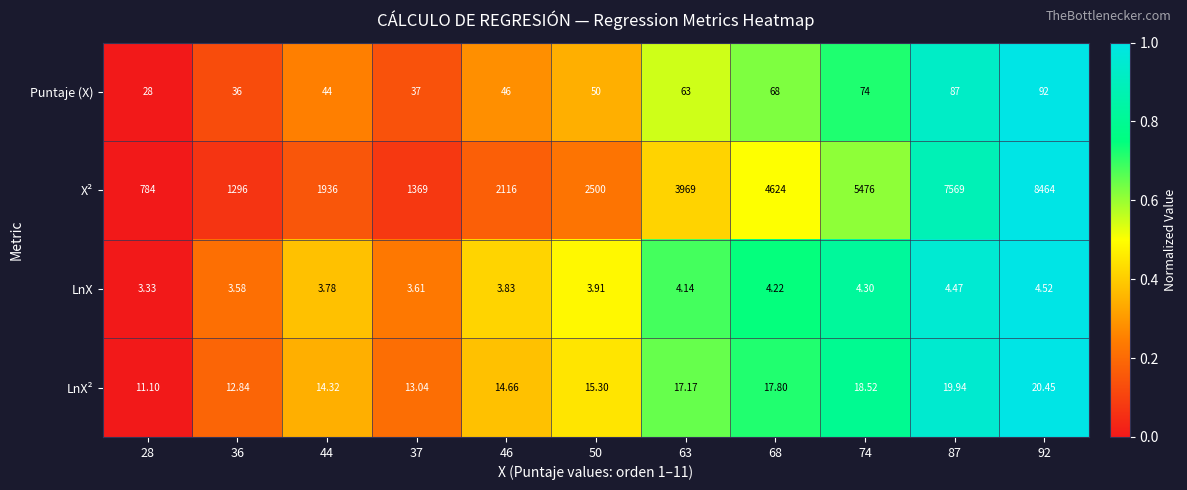

Rank the series by their maximum value, from lowest to highest.

LnX, LnX², Puntaje (X), X²